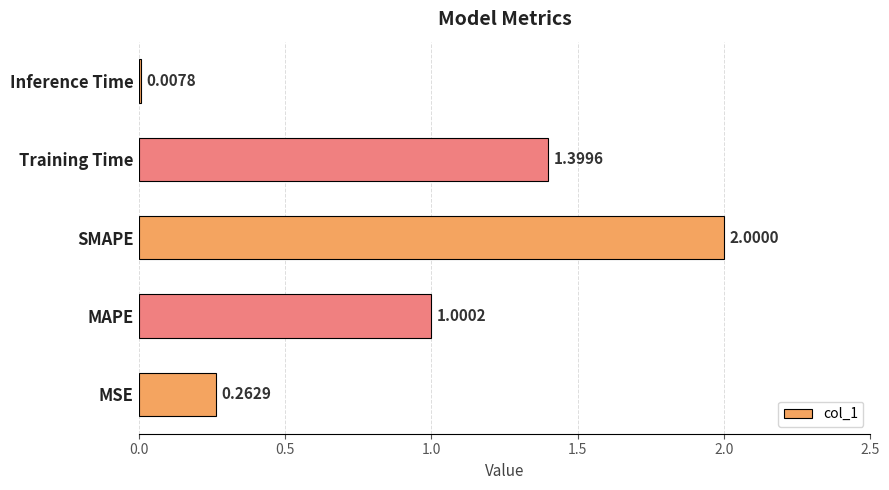

Are the bars grouped side by side (vs. stacked)?

No